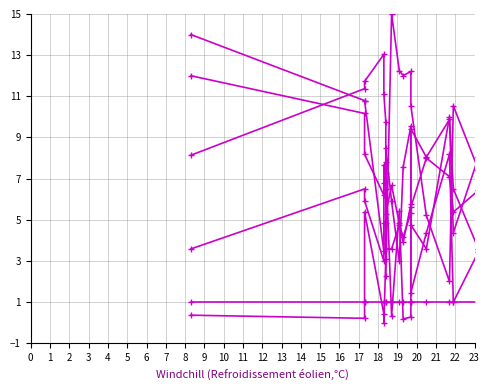

What is the value of the col_3 point at the 14th from the left?

9.9